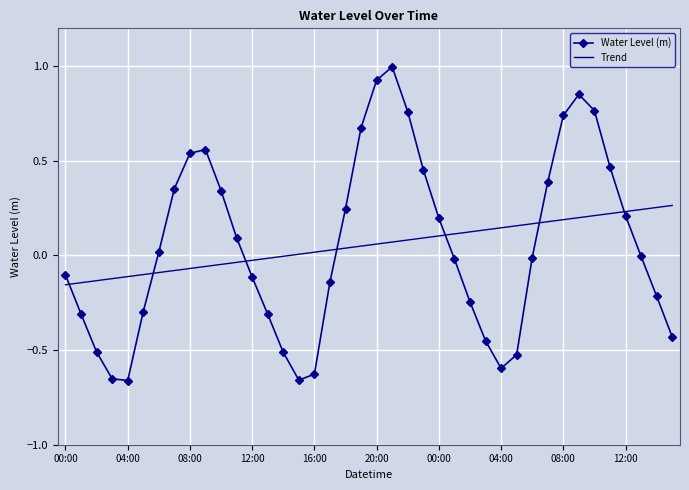

List the series in order of their peak value, highest first.

Water Level (m), Trend